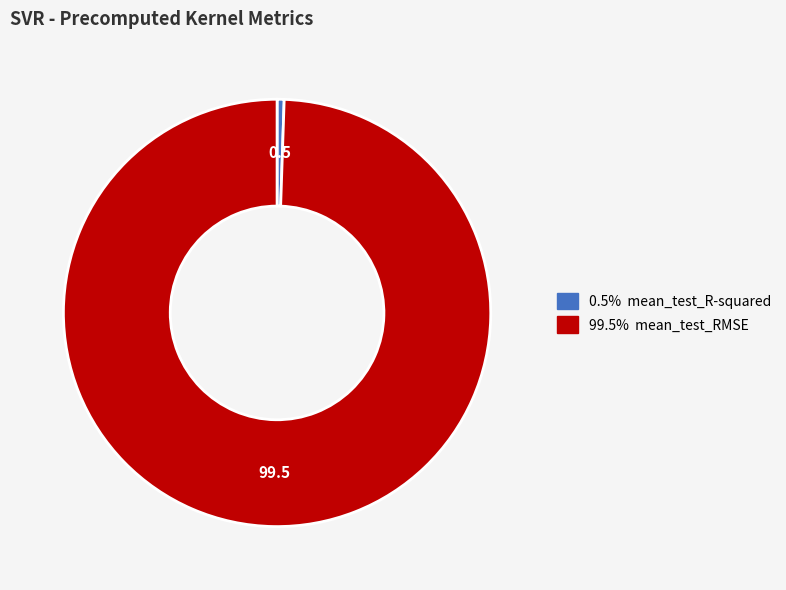

Is there a majority slice in this chart?

Yes